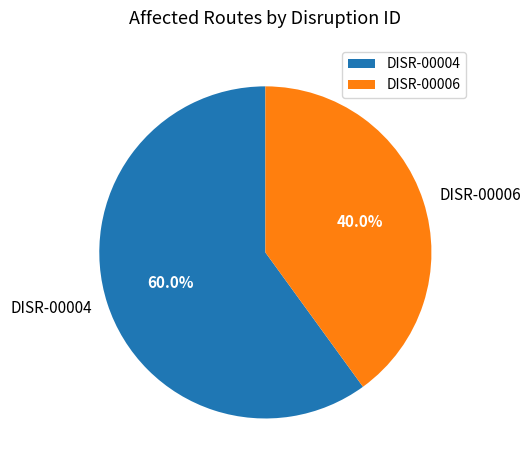

Which category has the biggest portion of the pie?

DISR-00004